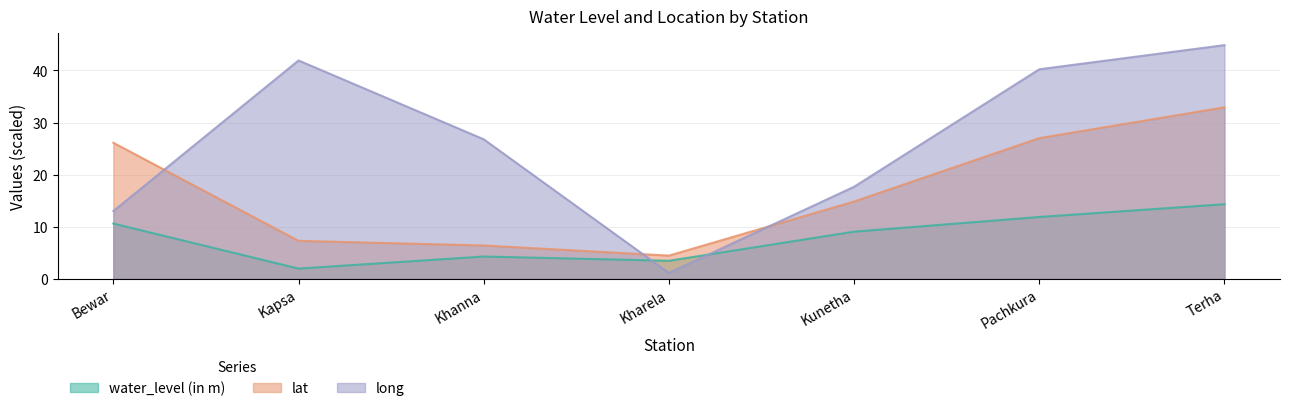

What is the maximum value shown in the chart?

44.9